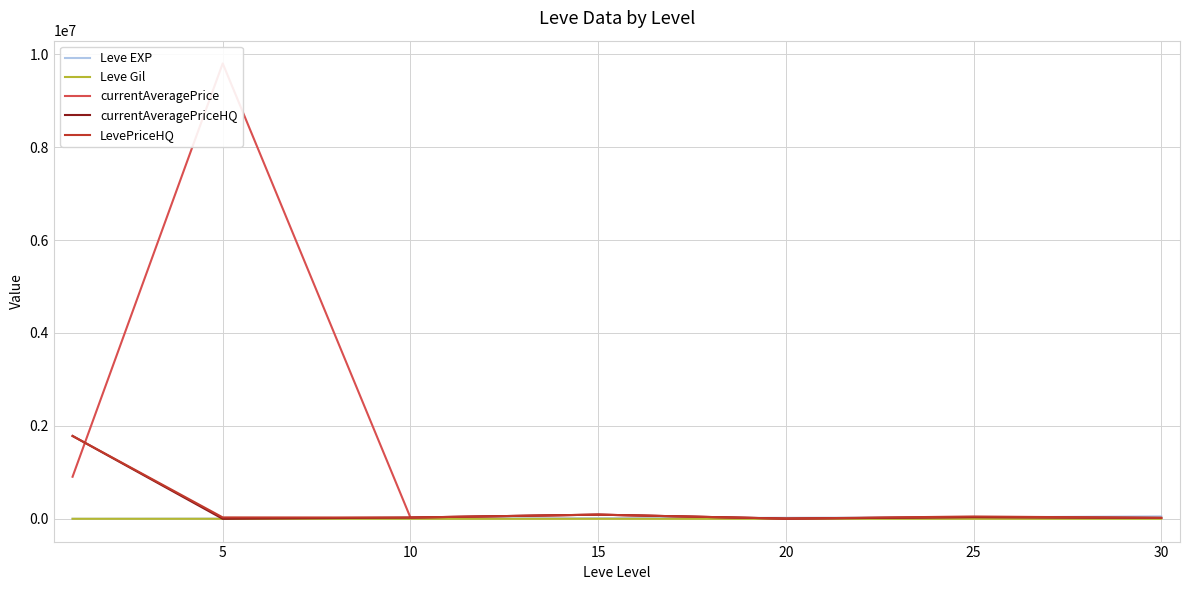

How many series are shown in this chart?

5